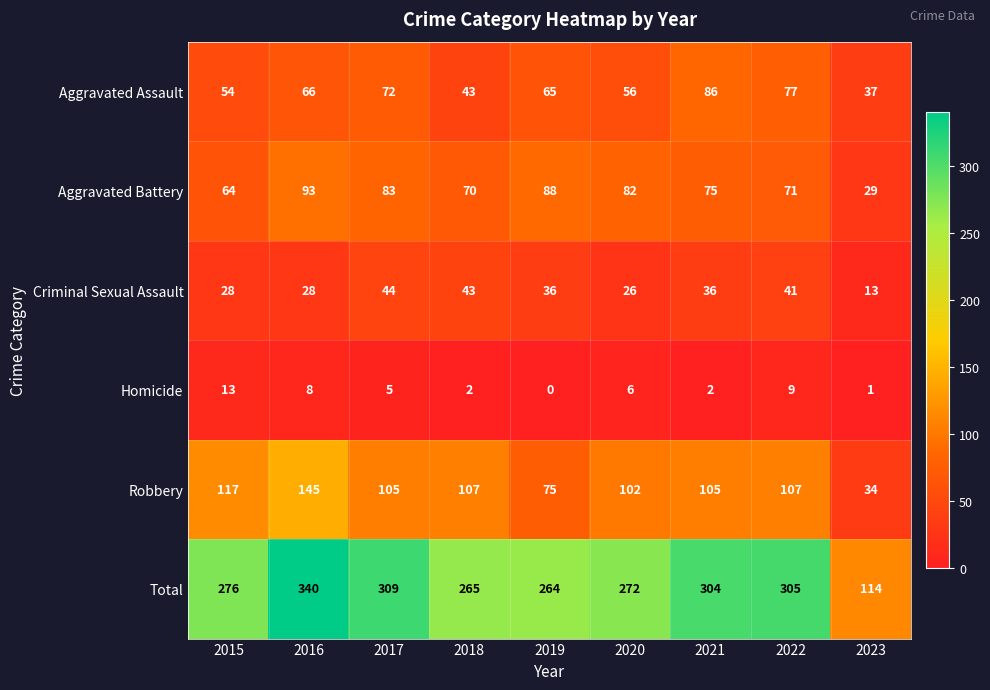

True or false: Aggravated Battery has a value of 129 at 2020.

False